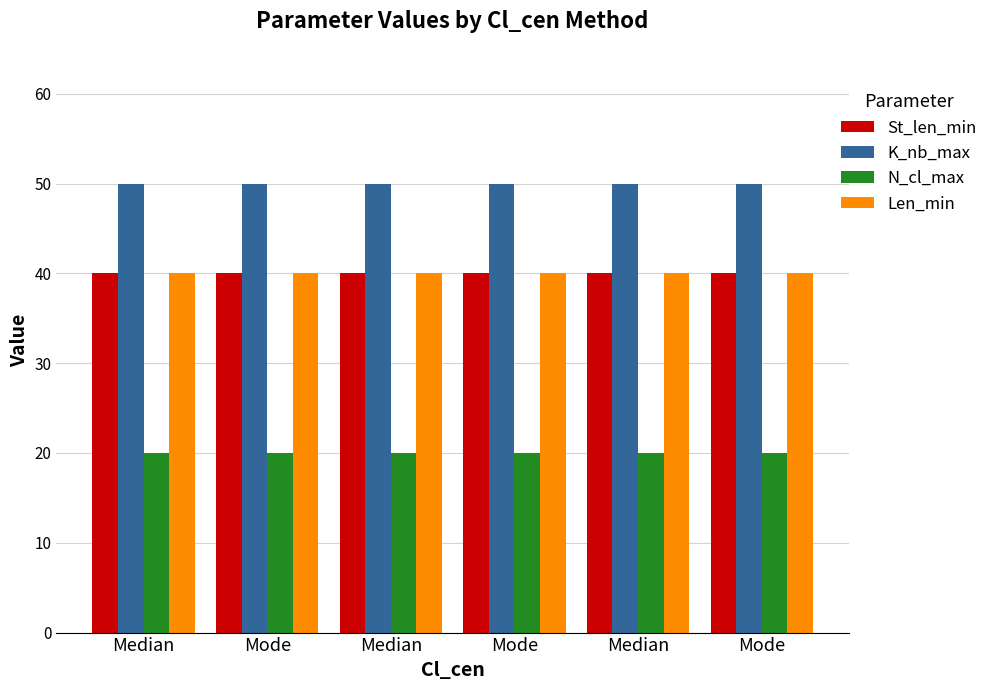

What is the approximate value of Len_min at Mode?

40